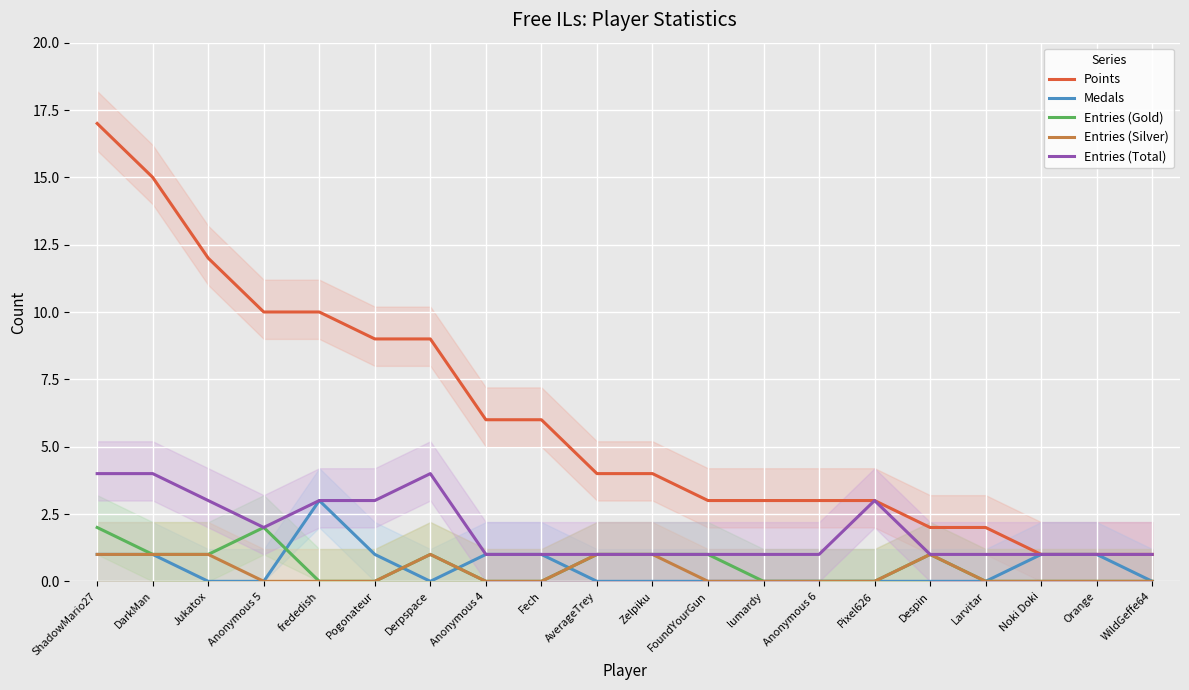

At which category is the sum across all series the highest?

ShadowMario27